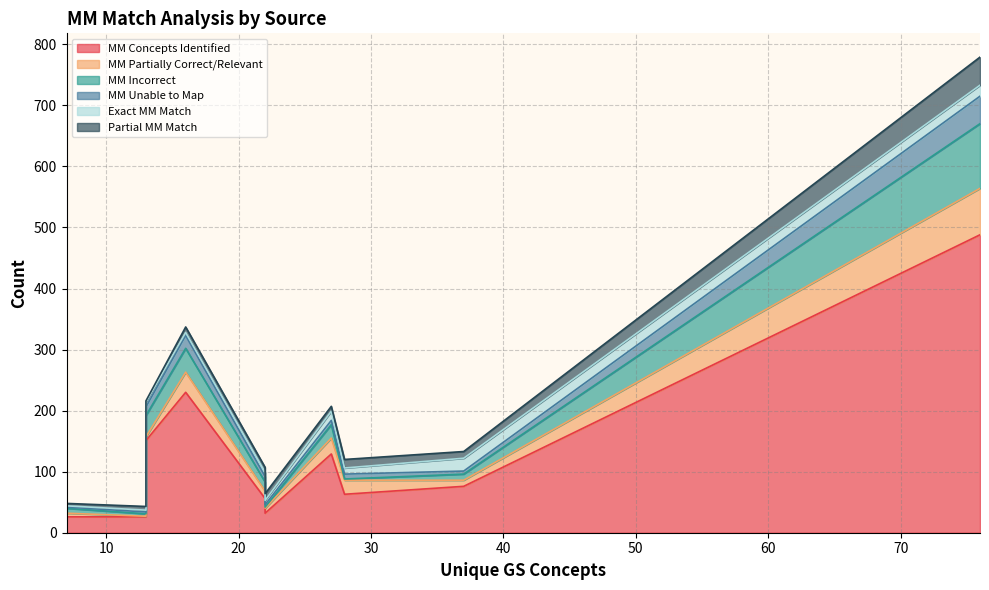

The Partial MM Match series shows 30 at Prognostic Factors. True or false?

False